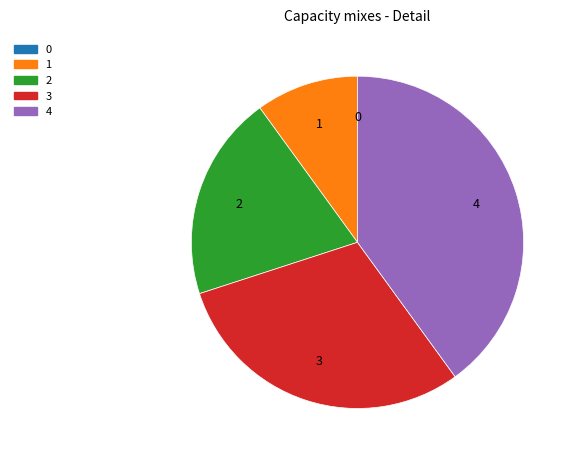

Which category has the biggest portion of the pie?

4